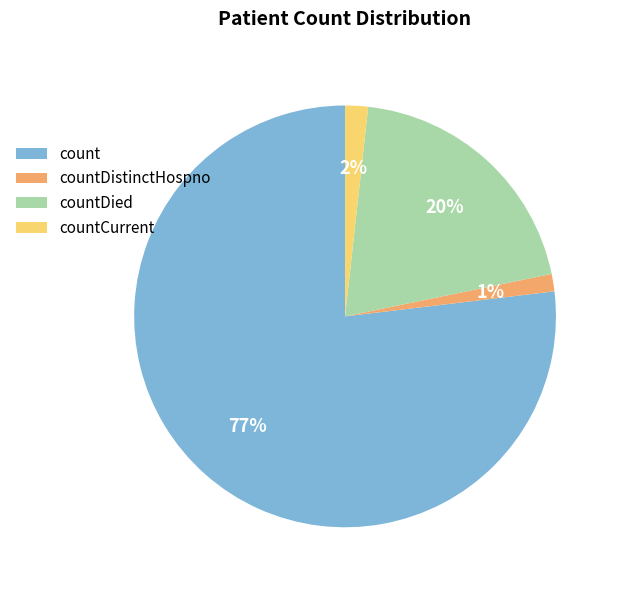

To the nearest percent, what is the difference between the countDistinctHospno and count slice percentages?

76%